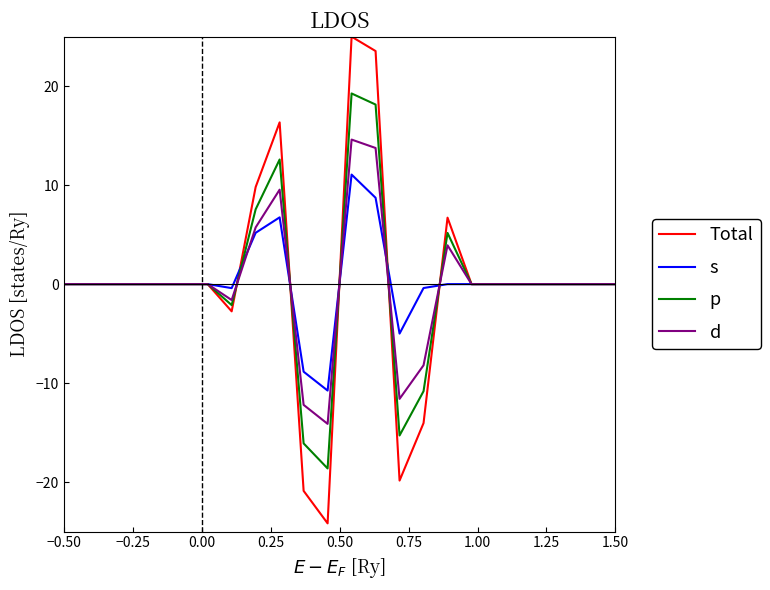

What is the maximum value shown in the chart?

25.0